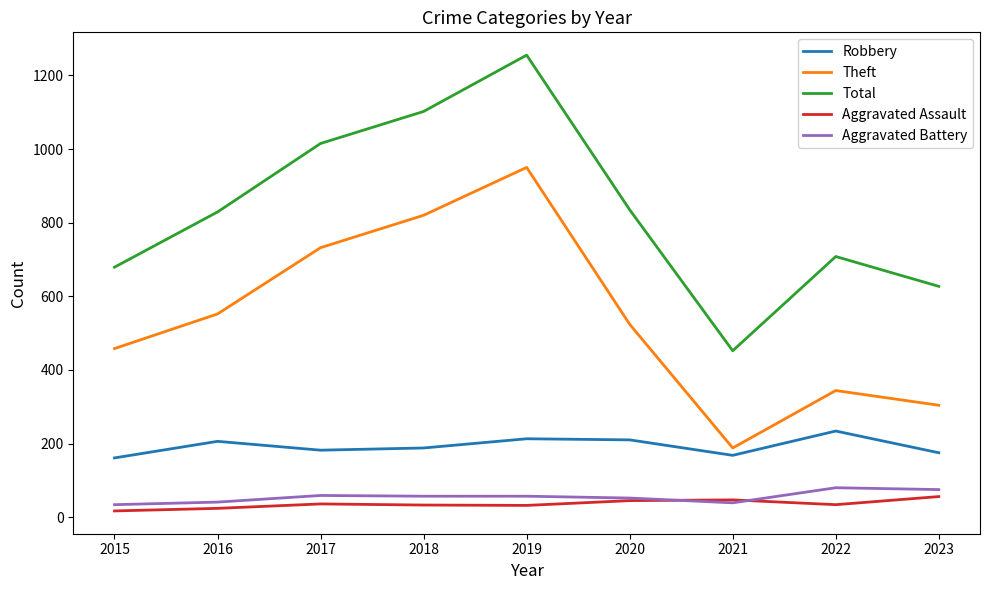

Read the Total value at 2019.

1255